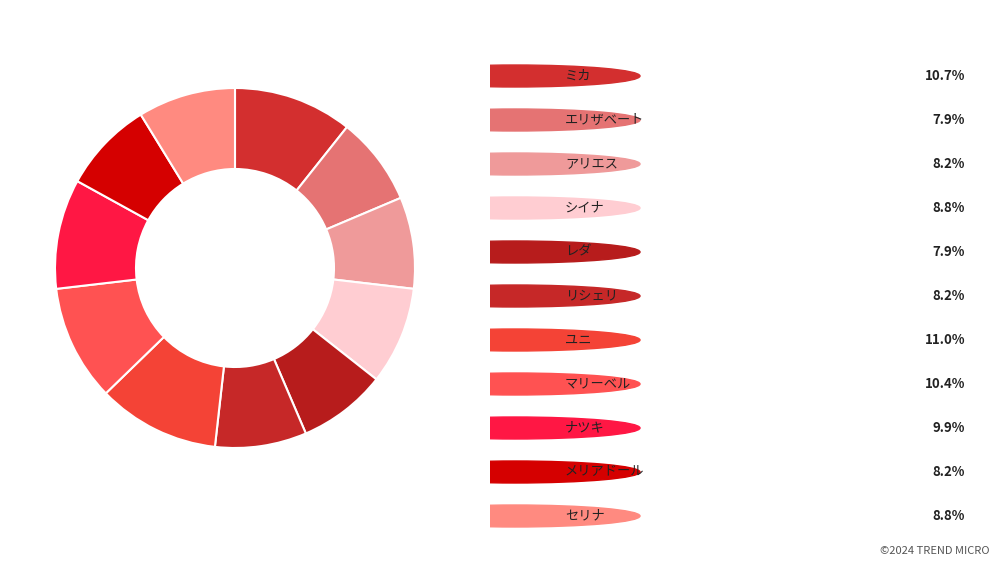

Does any single category account for the majority?

No